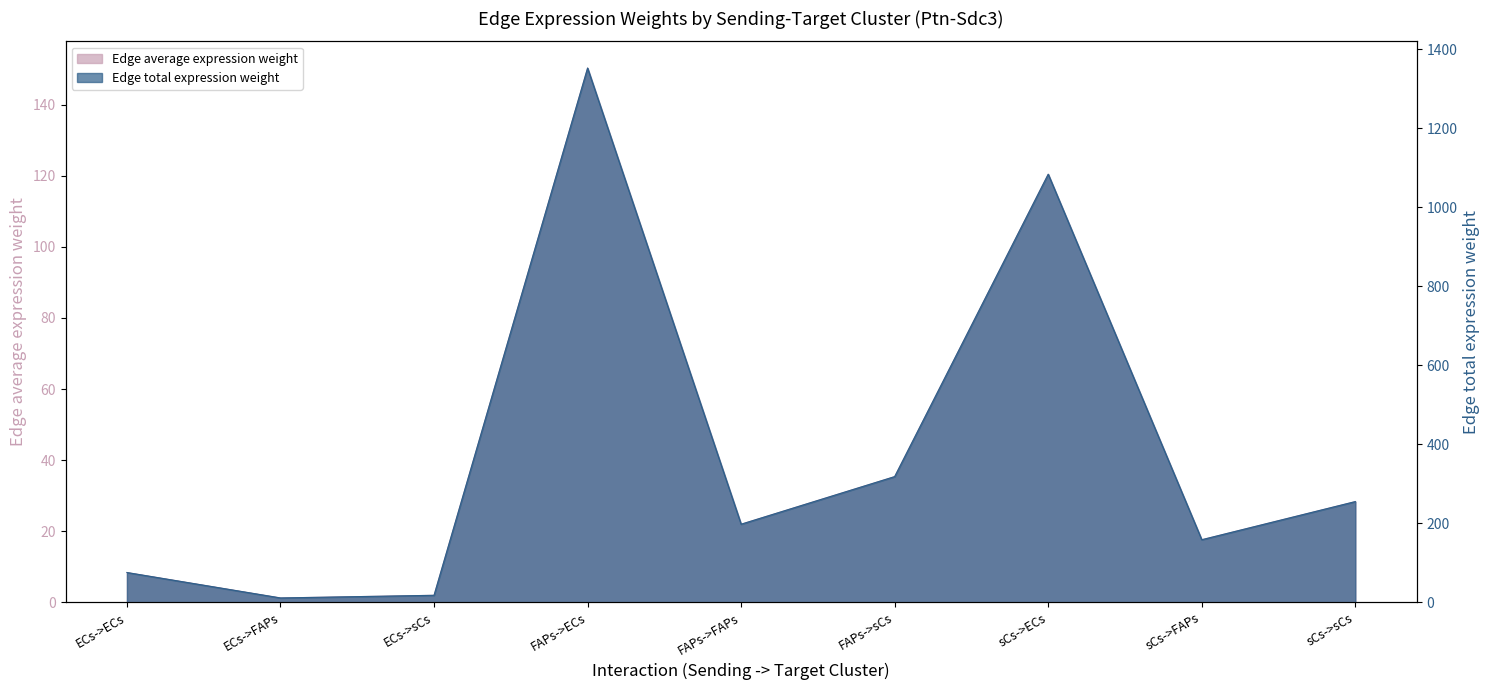

Is it true that Edge average expression weight equals 120.4 at sCs->ECs?

True